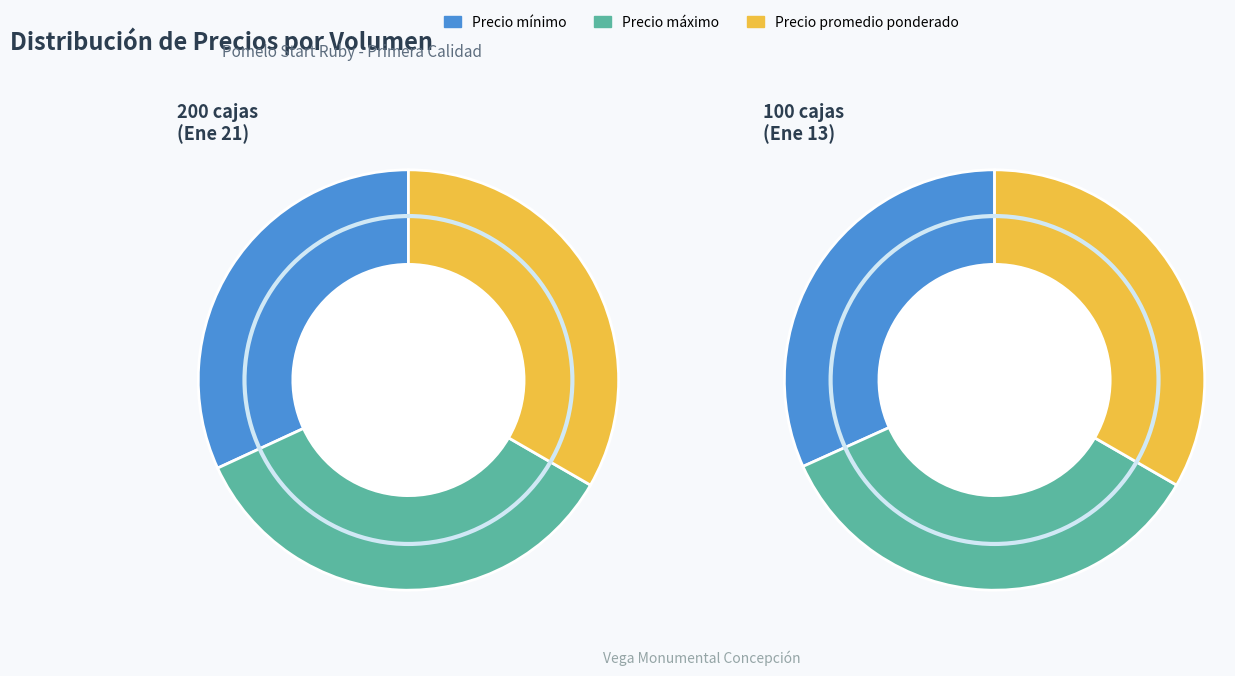

To the nearest percent, what is the average slice percentage?

33%